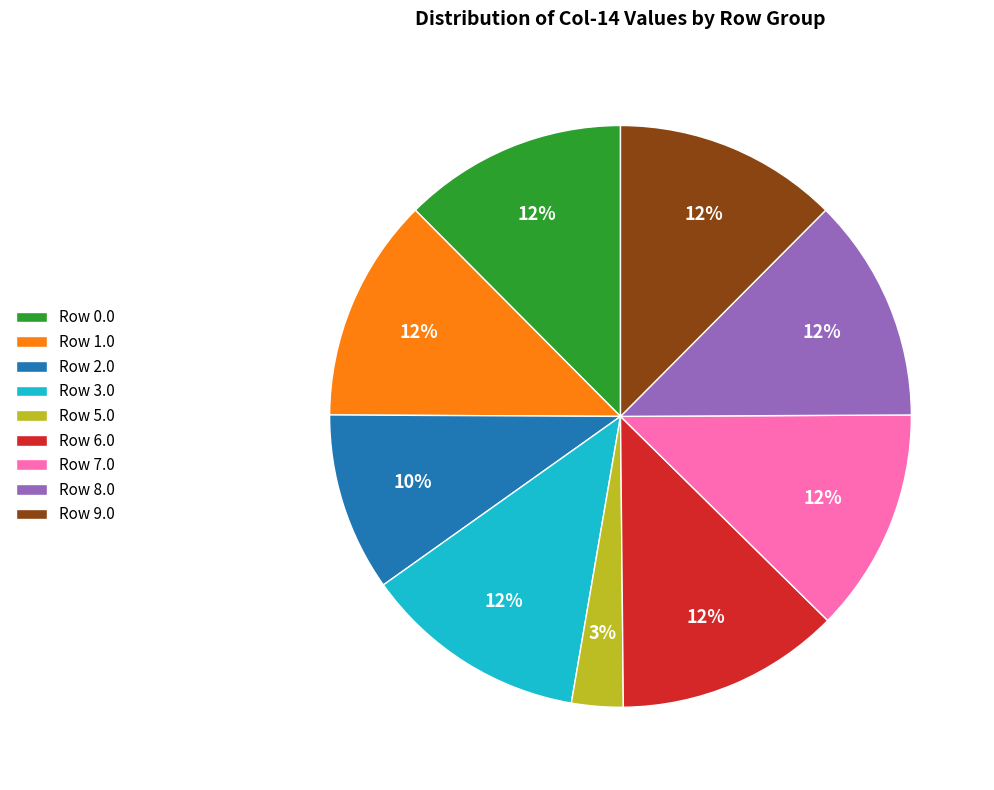

To the nearest percent, what percentage of the pie is Row 7.0?

12%